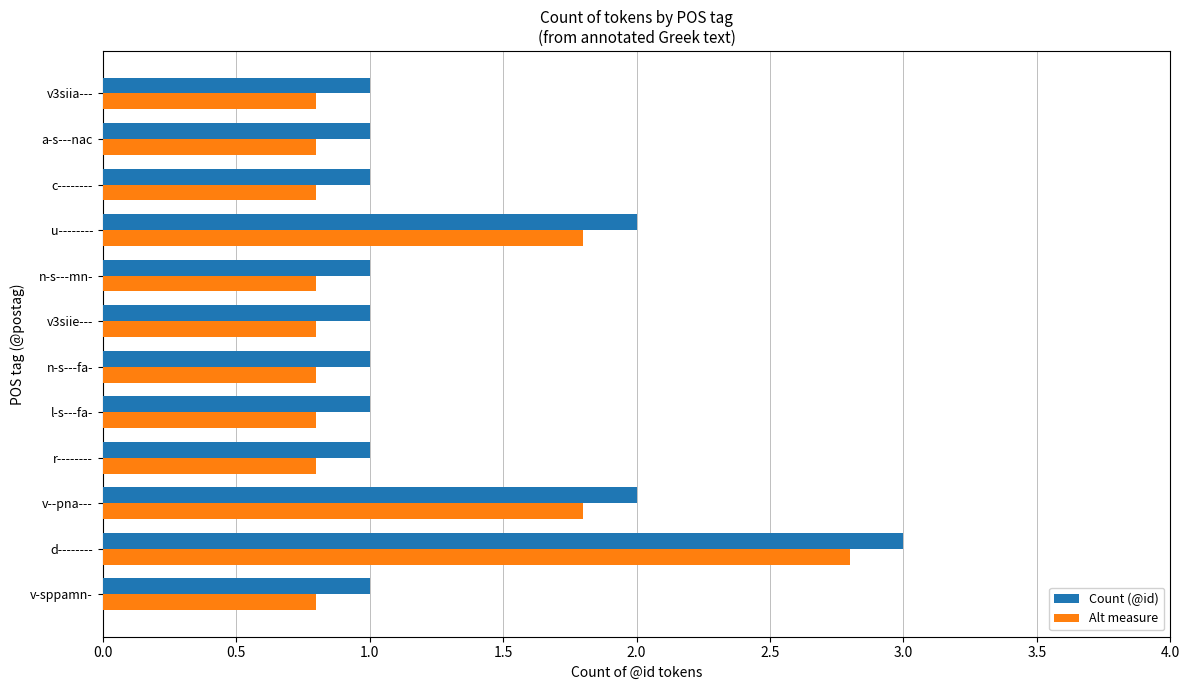

List the series in order of their peak value, highest first.

Count (@id), Alt measure